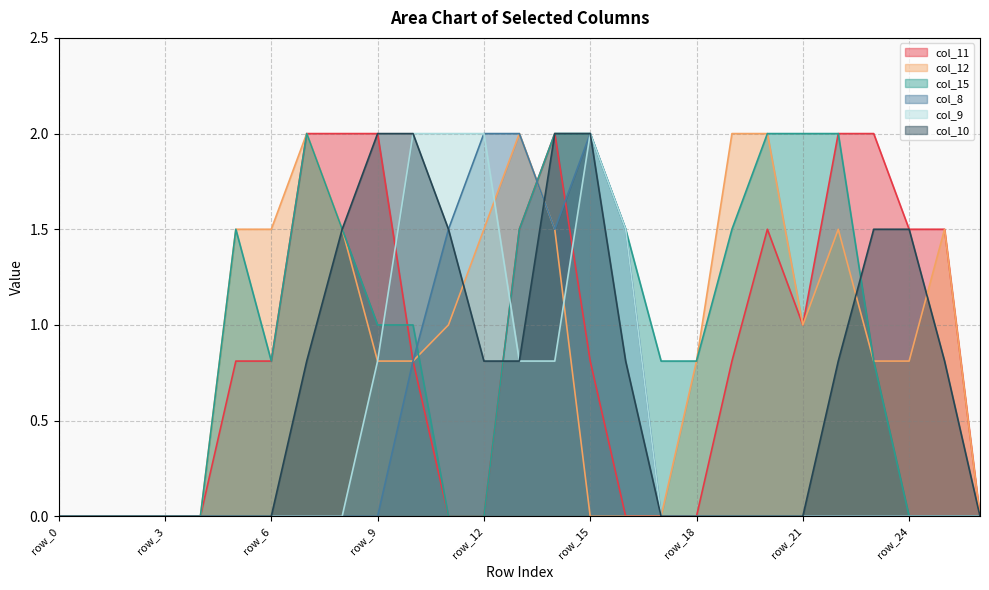

Reading left to right, transcribe all the data shown in this chart.

col_11: row_0=0.0	row_1=0.0	row_2=0.0	row_3=0.0	row_4=0.0	row_5=0.8	row_6=0.8	row_7=2.0	row_8=2.0	row_9=2.0	row_10=0.8	row_11=0.0	row_12=0.0	row_13=1.5	row_14=2.0	row_15=0.8	row_16=0.0	row_17=0.0	row_18=0.0	row_19=0.8	row_20=1.5	row_21=1.0	row_22=2.0	row_23=2.0	row_24=1.5	row_25=1.5	row_26=0.0
col_12: row_0=0.0	row_1=0.0	row_2=0.0	row_3=0.0	row_4=0.0	row_5=1.5	row_6=1.5	row_7=2.0	row_8=1.5	row_9=0.8	row_10=0.8	row_11=1.0	row_12=1.5	row_13=2.0	row_14=1.5	row_15=0.0	row_16=0.0	row_17=0.0	row_18=0.8	row_19=2.0	row_20=2.0	row_21=1.0	row_22=1.5	row_23=0.8	row_24=0.8	row_25=1.5	row_26=0.0
col_15: row_0=0.0	row_1=0.0	row_2=0.0	row_3=0.0	row_4=0.0	row_5=1.5	row_6=0.8	row_7=2.0	row_8=1.5	row_9=1.0	row_10=1.0	row_11=0.0	row_12=0.0	row_13=1.5	row_14=2.0	row_15=2.0	row_16=1.5	row_17=0.8	row_18=0.8	row_19=1.5	row_20=2.0	row_21=2.0	row_22=2.0	row_23=0.8	row_24=0.0	row_25=0.0	row_26=0.0
col_8: row_0=0.0	row_1=0.0	row_2=0.0	row_3=0.0	row_4=0.0	row_5=0.0	row_6=0.0	row_7=0.0	row_8=0.0	row_9=0.0	row_10=0.8	row_11=1.5	row_12=2.0	row_13=2.0	row_14=1.5	row_15=2.0	row_16=1.5	row_17=0.0	row_18=0.0	row_19=0.0	row_20=0.0	row_21=0.0	row_22=0.0	row_23=0.0	row_24=0.0	row_25=0.0	row_26=0.0
col_9: row_0=0.0	row_1=0.0	row_2=0.0	row_3=0.0	row_4=0.0	row_5=0.0	row_6=0.0	row_7=0.0	row_8=0.0	row_9=0.8	row_10=2.0	row_11=2.0	row_12=2.0	row_13=0.8	row_14=0.8	row_15=2.0	row_16=1.5	row_17=0.0	row_18=0.0	row_19=0.0	row_20=0.0	row_21=0.0	row_22=0.0	row_23=0.0	row_24=0.0	row_25=0.0	row_26=0.0
col_10: row_0=0.0	row_1=0.0	row_2=0.0	row_3=0.0	row_4=0.0	row_5=0.0	row_6=0.0	row_7=0.8	row_8=1.5	row_9=2.0	row_10=2.0	row_11=1.5	row_12=0.8	row_13=0.8	row_14=2.0	row_15=2.0	row_16=0.8	row_17=0.0	row_18=0.0	row_19=0.0	row_20=0.0	row_21=0.0	row_22=0.8	row_23=1.5	row_24=1.5	row_25=0.8	row_26=0.0